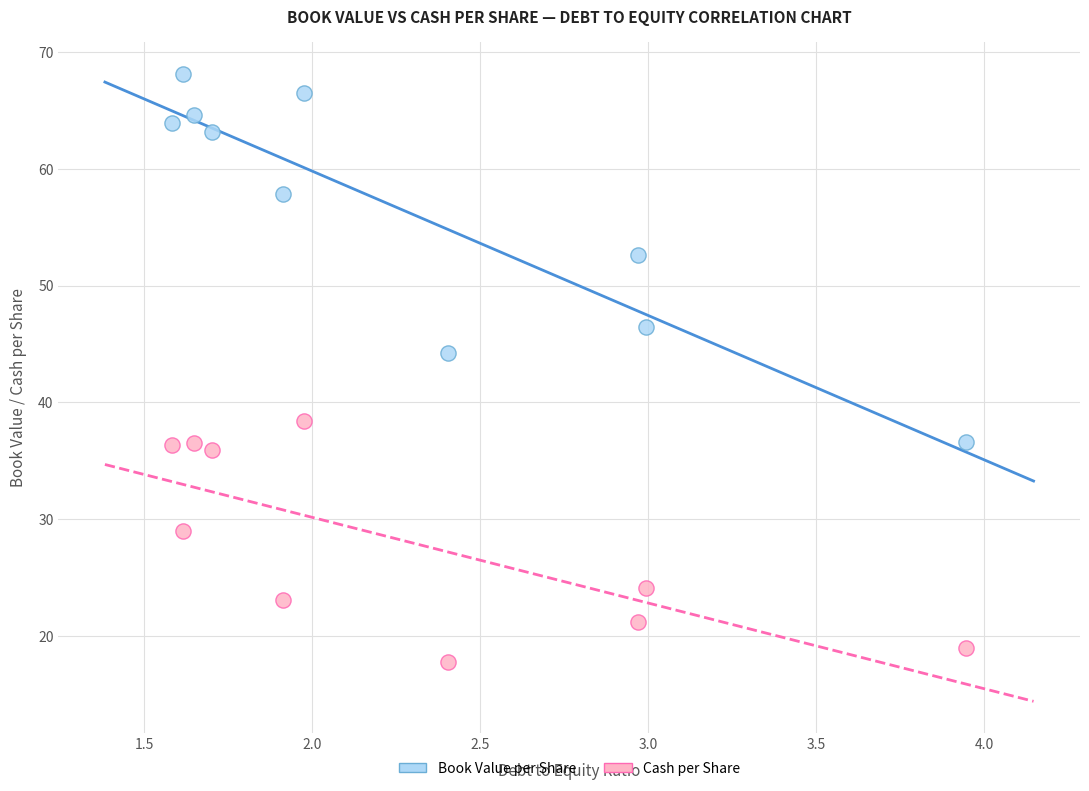

Across all series, what Y value is closest to 42?

44.2